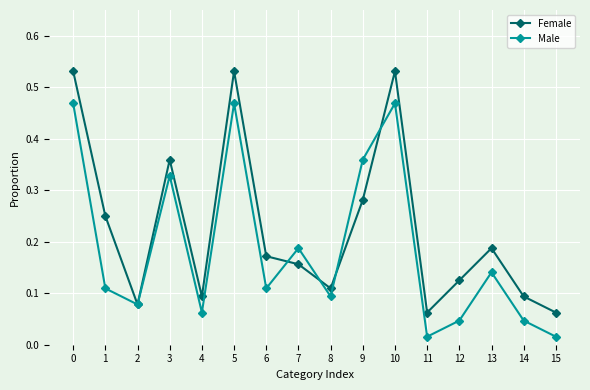

Rank the series by their average value, from lowest to highest.

Male, Female